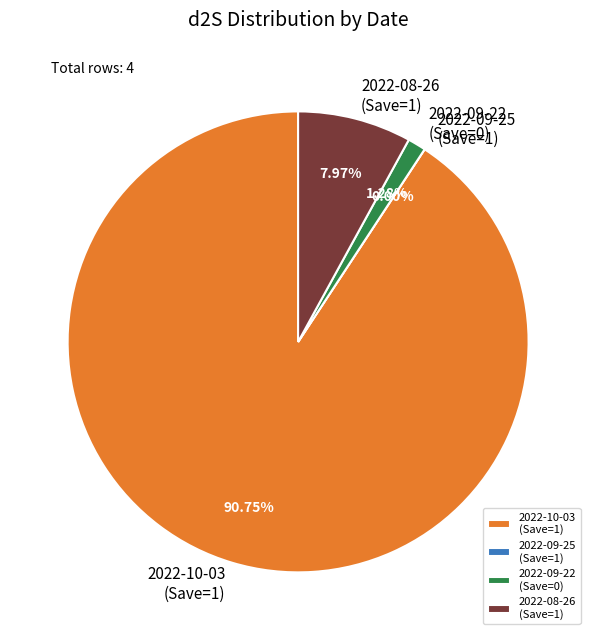

What percentage is the 2022-08-26 (Save=1) slice, to the nearest percent?

8%